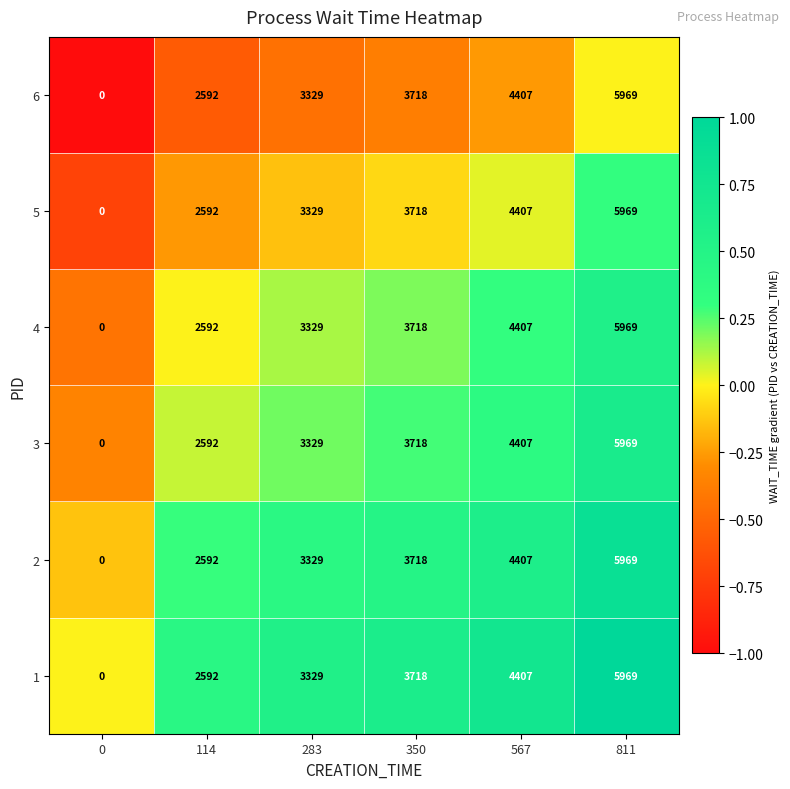

What is the difference between the maximum and second lowest values in the 2 series?

3377